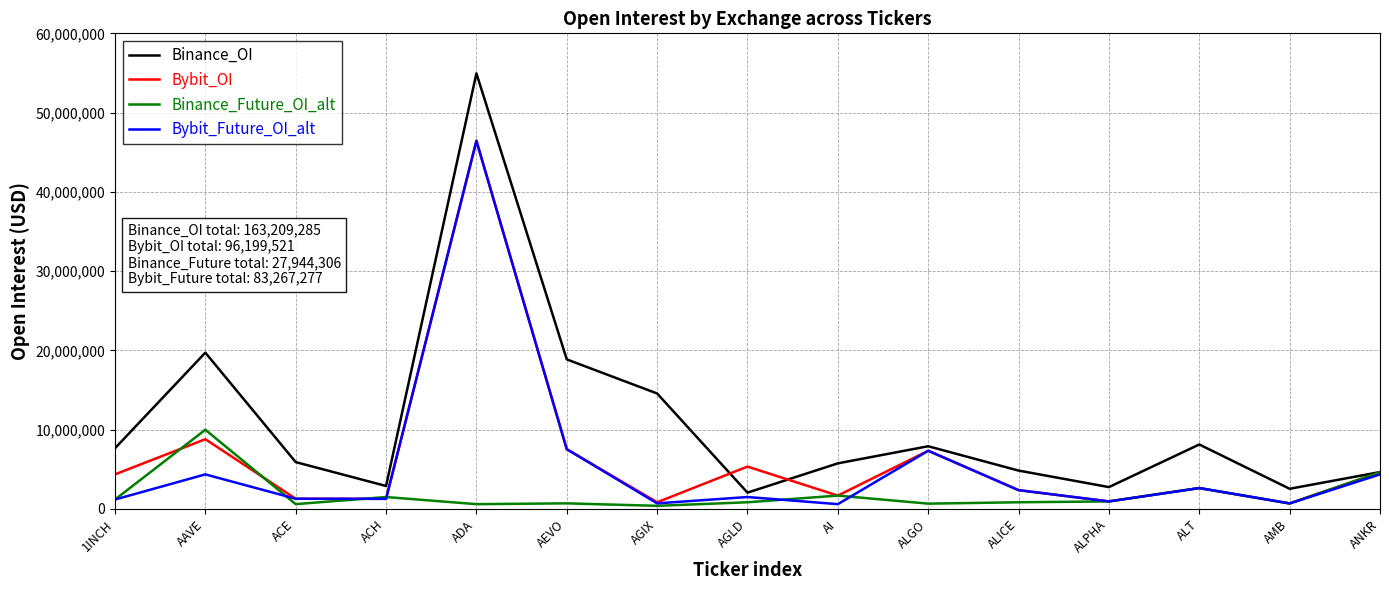

Which series has the widest spread of values?

Binance_OI